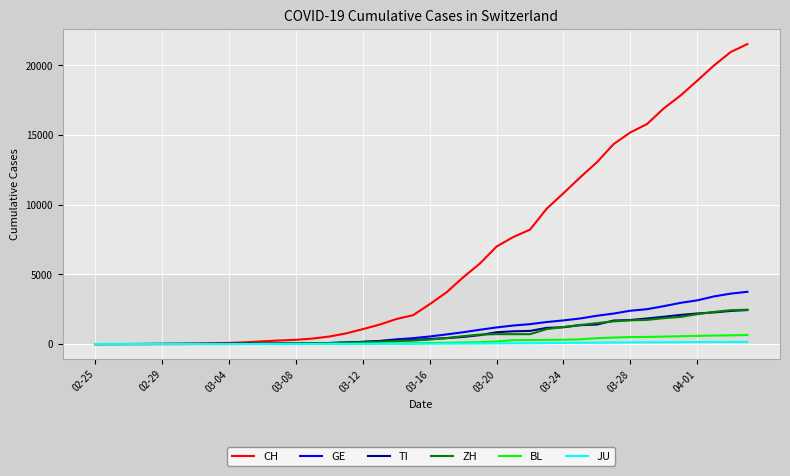

Which series has the widest spread of values?

CH